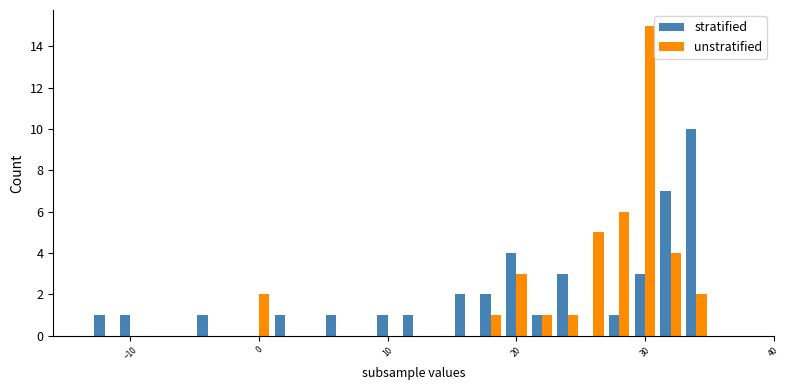

What is the greatest value displayed?

15